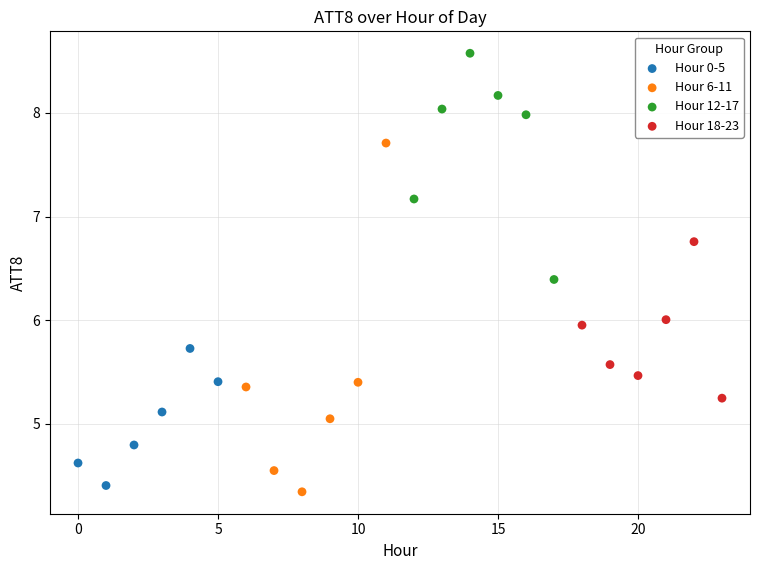

Which series has the largest Y range (max minus min)?

Hour 6-11